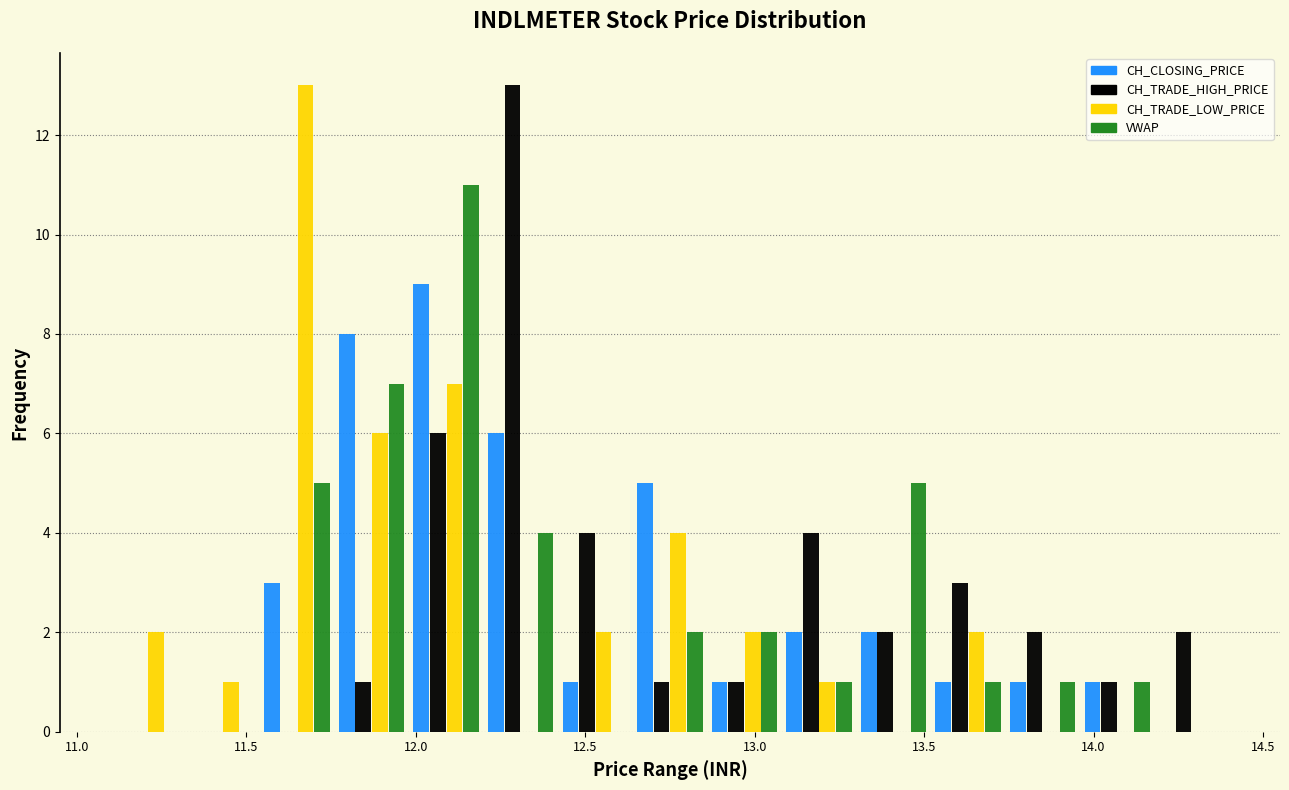

Reading left to right, list every range on the x-axis with the height of the bar of each series over it. Neither the bar edges nor the heights are printed on the chart, so give them approximately, as read against the axes.

11.10 to 11.32: CH_CLOSING_PRICE=0	CH_TRADE_HIGH_PRICE=0	CH_TRADE_LOW_PRICE=2	VWAP=0
11.32 to 11.54: CH_CLOSING_PRICE=0	CH_TRADE_HIGH_PRICE=0	CH_TRADE_LOW_PRICE=1	VWAP=0
11.54 to 11.76: CH_CLOSING_PRICE=3	CH_TRADE_HIGH_PRICE=0	CH_TRADE_LOW_PRICE=13	VWAP=5
11.76 to 11.98: CH_CLOSING_PRICE=8	CH_TRADE_HIGH_PRICE=1	CH_TRADE_LOW_PRICE=6	VWAP=7
11.98 to 12.20: CH_CLOSING_PRICE=9	CH_TRADE_HIGH_PRICE=6	CH_TRADE_LOW_PRICE=7	VWAP=11
12.20 to 12.42: CH_CLOSING_PRICE=6	CH_TRADE_HIGH_PRICE=13	CH_TRADE_LOW_PRICE=0	VWAP=4
12.42 to 12.64: CH_CLOSING_PRICE=1	CH_TRADE_HIGH_PRICE=4	CH_TRADE_LOW_PRICE=2	VWAP=0
12.64 to 12.86: CH_CLOSING_PRICE=5	CH_TRADE_HIGH_PRICE=1	CH_TRADE_LOW_PRICE=4	VWAP=2
12.86 to 13.08: CH_CLOSING_PRICE=1	CH_TRADE_HIGH_PRICE=1	CH_TRADE_LOW_PRICE=2	VWAP=2
13.08 to 13.30: CH_CLOSING_PRICE=2	CH_TRADE_HIGH_PRICE=4	CH_TRADE_LOW_PRICE=1	VWAP=1
13.30 to 13.52: CH_CLOSING_PRICE=2	CH_TRADE_HIGH_PRICE=2	CH_TRADE_LOW_PRICE=0	VWAP=5
13.52 to 13.74: CH_CLOSING_PRICE=1	CH_TRADE_HIGH_PRICE=3	CH_TRADE_LOW_PRICE=2	VWAP=1
13.74 to 13.96: CH_CLOSING_PRICE=1	CH_TRADE_HIGH_PRICE=2	CH_TRADE_LOW_PRICE=0	VWAP=1
13.96 to 14.18: CH_CLOSING_PRICE=1	CH_TRADE_HIGH_PRICE=1	CH_TRADE_LOW_PRICE=0	VWAP=1
14.18 to 14.40: CH_CLOSING_PRICE=0	CH_TRADE_HIGH_PRICE=2	CH_TRADE_LOW_PRICE=0	VWAP=0